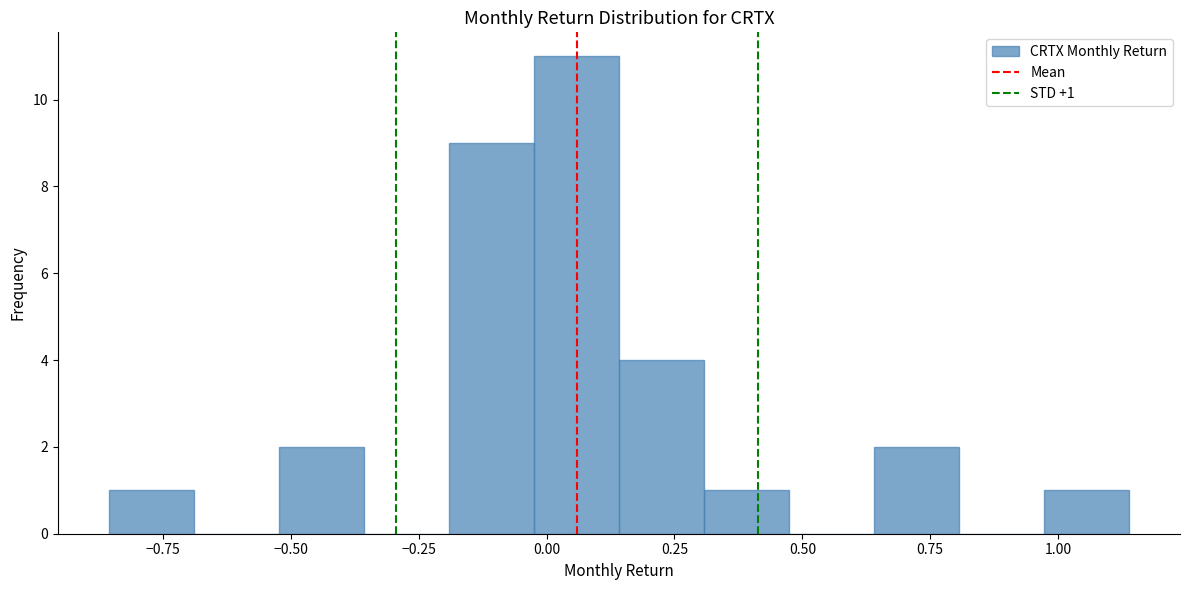

Read against the x-axis, roughly where is the centre of the tallest bar?

0.05